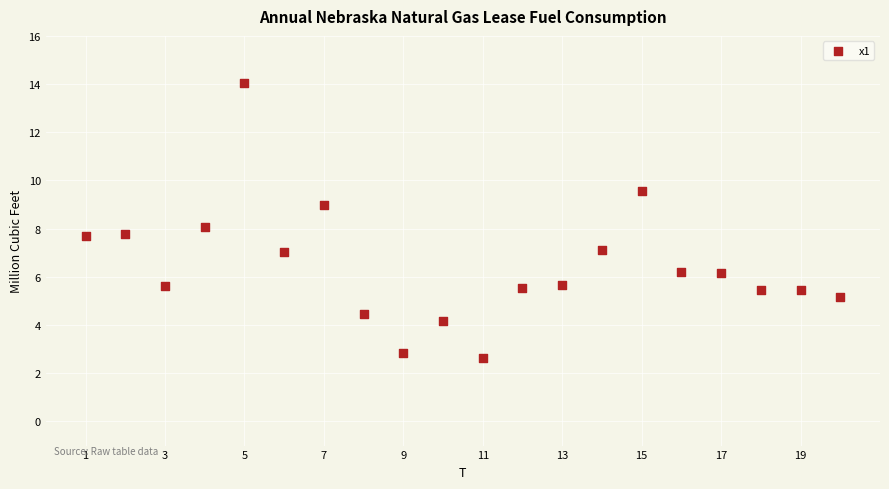

What is the range of Y values (max minus min)?

11.4